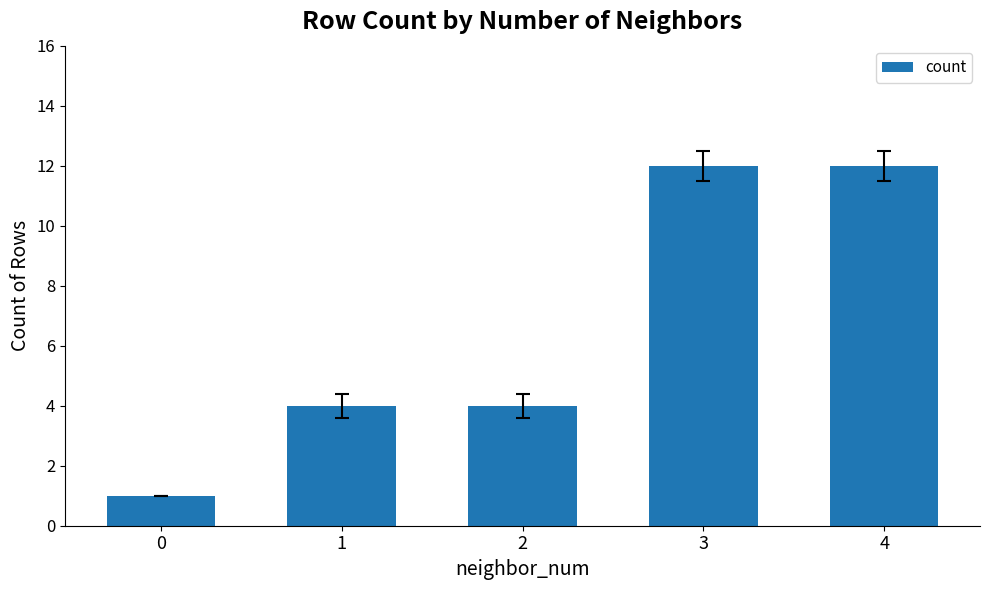

What is the change in value from 0 to 3?

+11